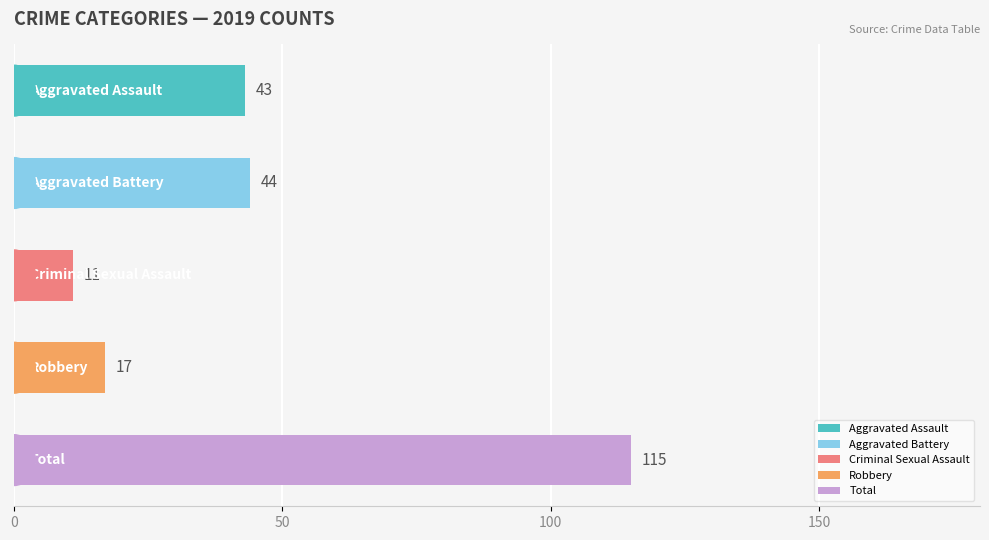

What is the minimum value shown in the chart?

11